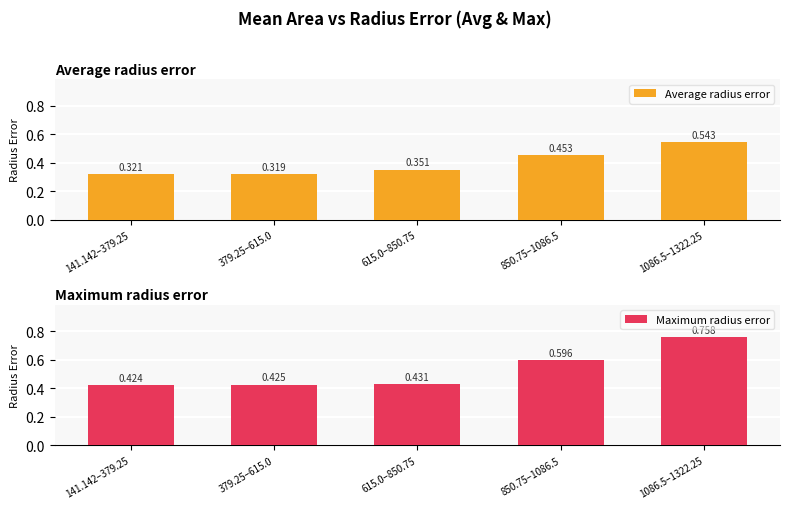

How many bars are there in each group?

2